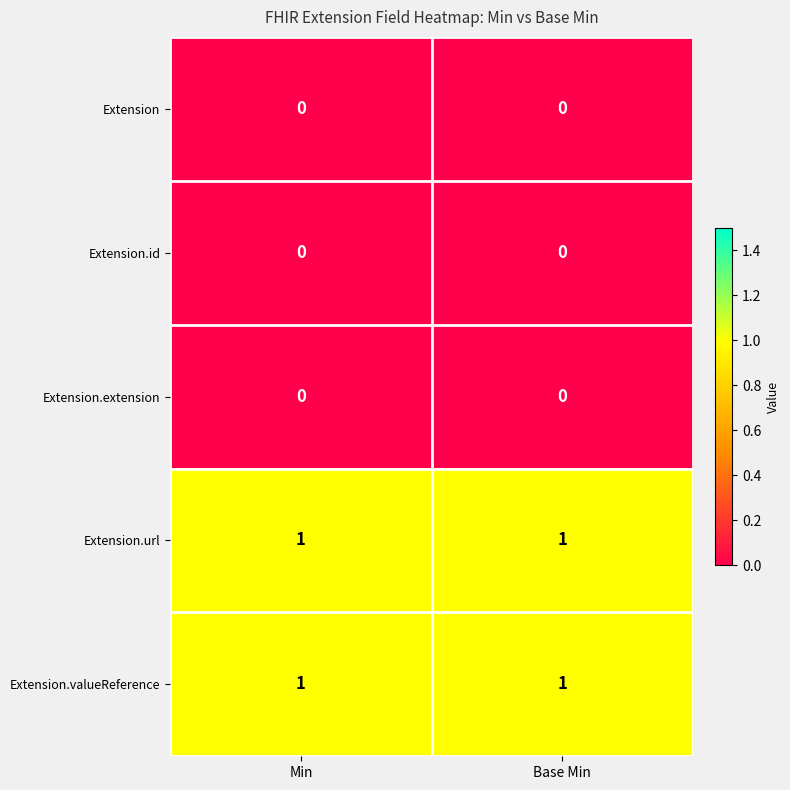

Is the value of Extension at Min greater than the value of Extension.url at Base Min?

No